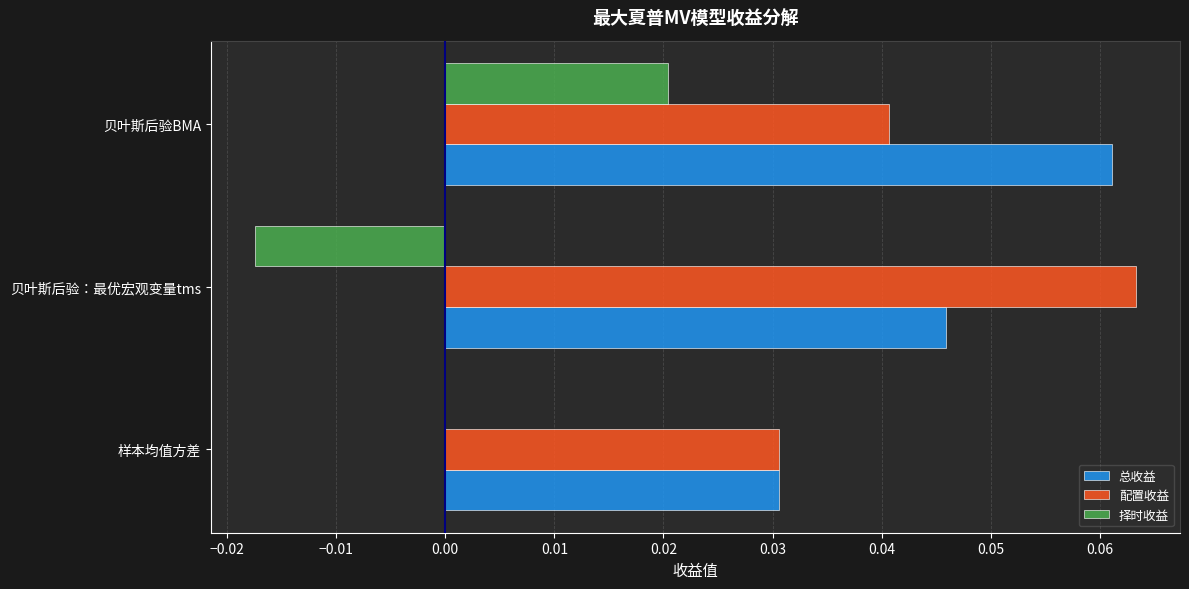

How many data points does each series have?

3